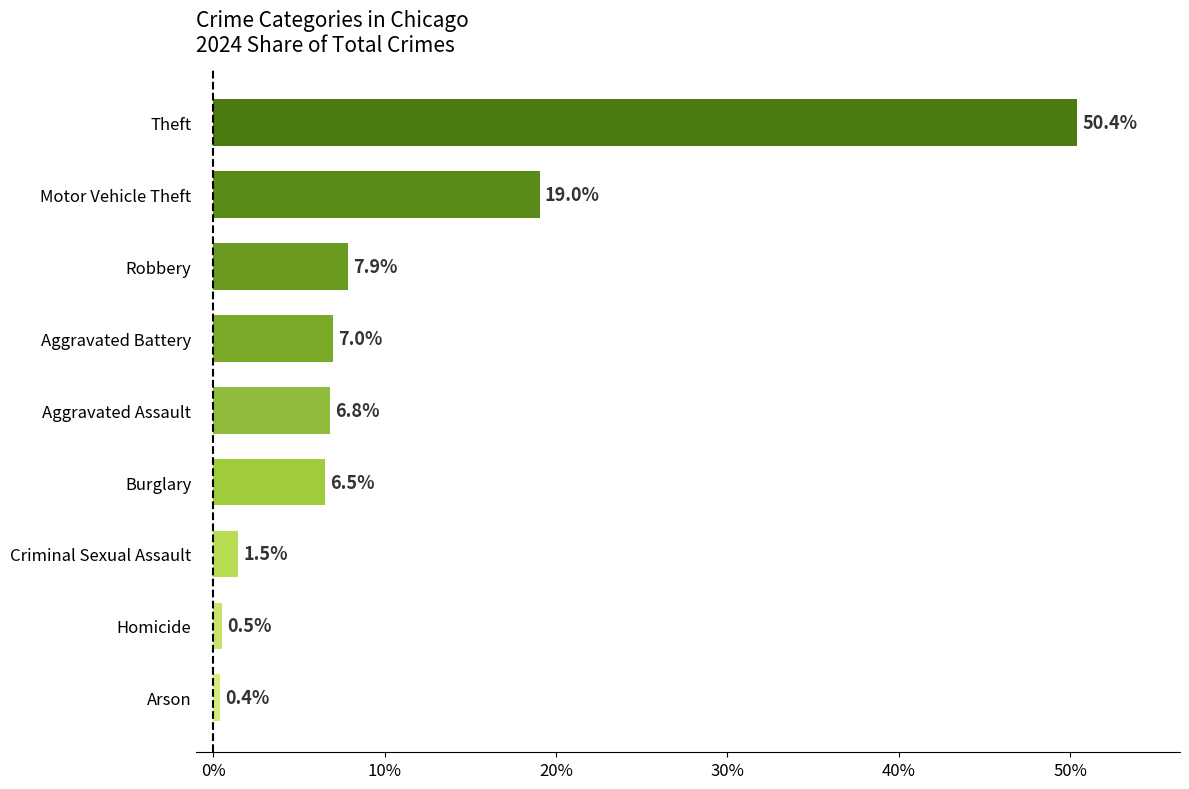

How many values are below 6?

3